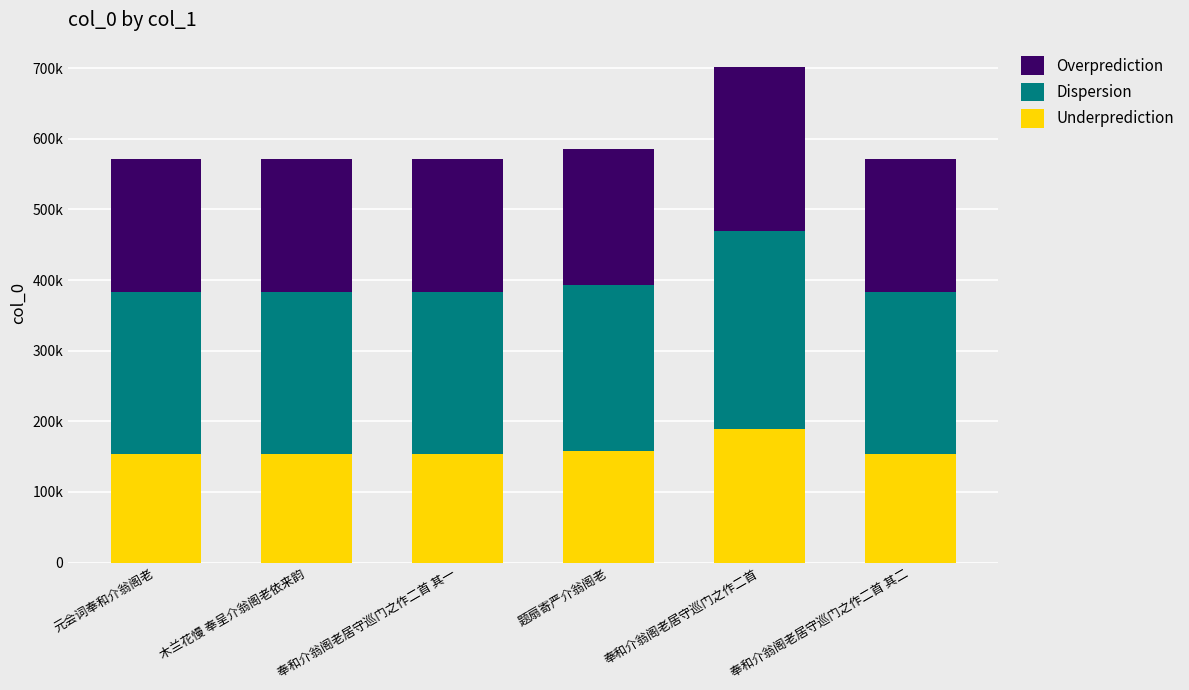

Does the chart contain any negative values?

No